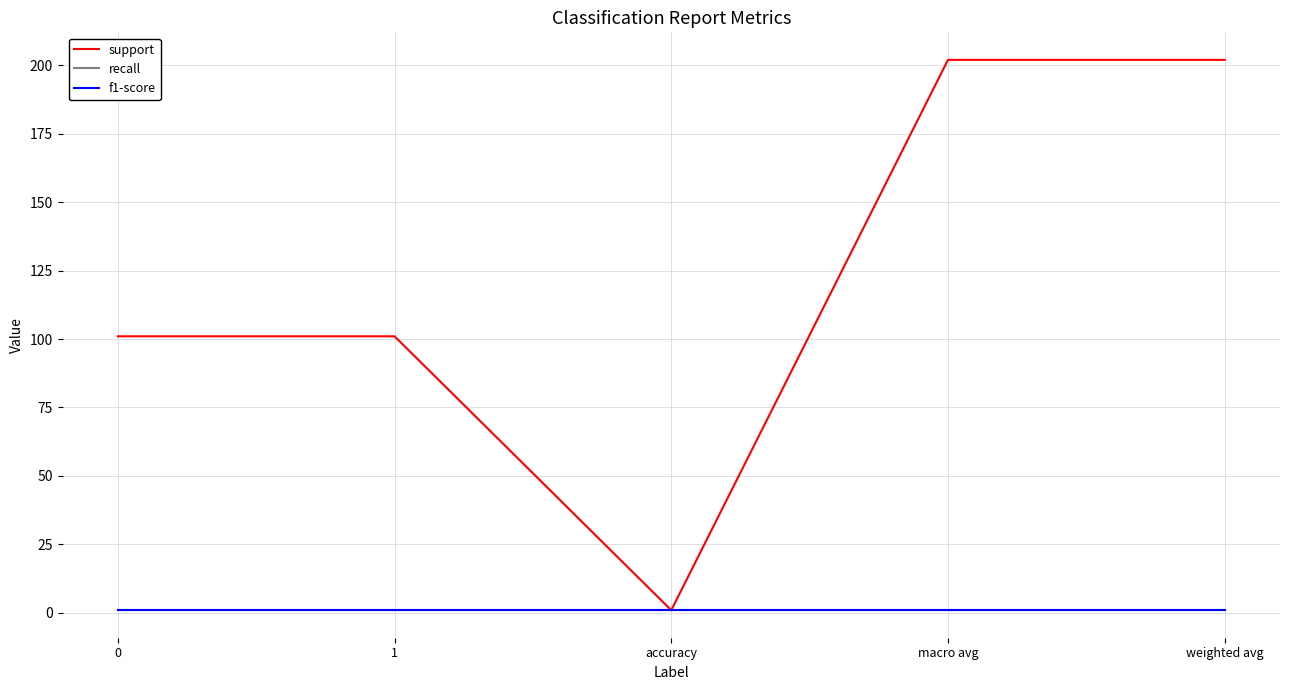

Reading right to left, transcribe all the data shown in this chart.

support: weighted avg=202.0	macro avg=202.0	accuracy=0.9	1=101.0	0=101.0
recall: weighted avg=0.9	macro avg=0.9	accuracy=0.9	1=0.9	0=0.9
f1-score: weighted avg=0.9	macro avg=0.9	accuracy=0.9	1=0.9	0=0.9